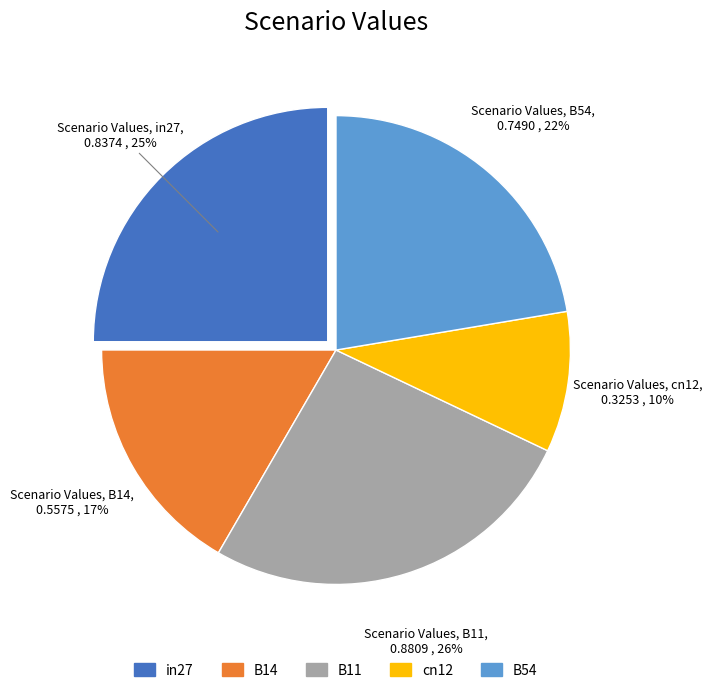

To the nearest percent, what percentage of the pie is B11?

26%